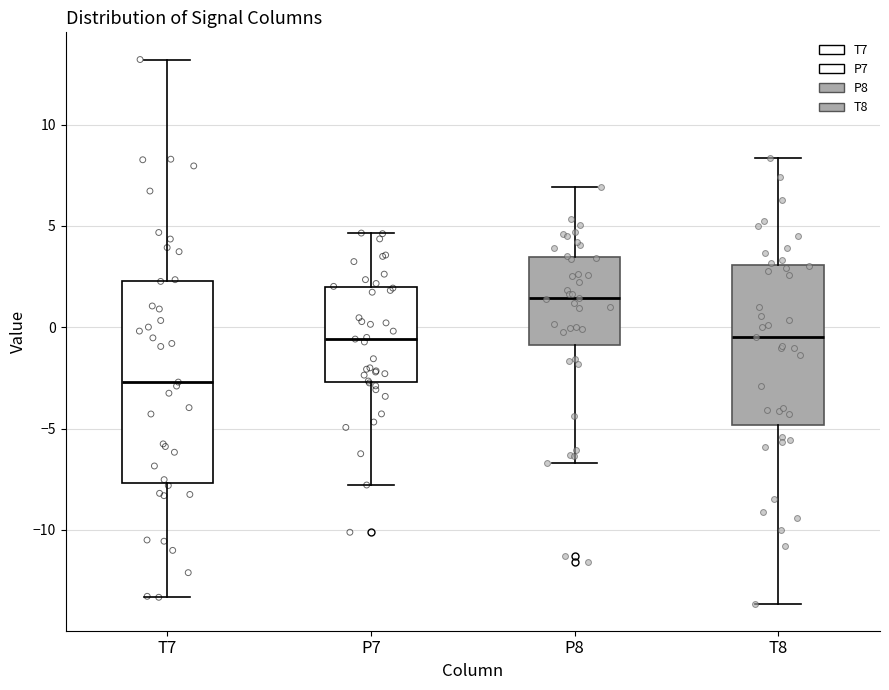

Reading left to right, read every box against the y-axis: the position of its median line, the range the box covers, and the ends of its whiskers. The values are not printed on the chart, so give them approximately, as read against the axis.

T7: median -2.5, box -7.5 to 2.5, whiskers -13.5 to 13.0
P7: median -0.5, box -2.5 to 2.0, whiskers -8.0 to 4.5
P8: median 1.5, box -1.0 to 3.5, whiskers -6.5 to 7.0
T8: median -0.5, box -5.0 to 3.0, whiskers -13.5 to 8.5